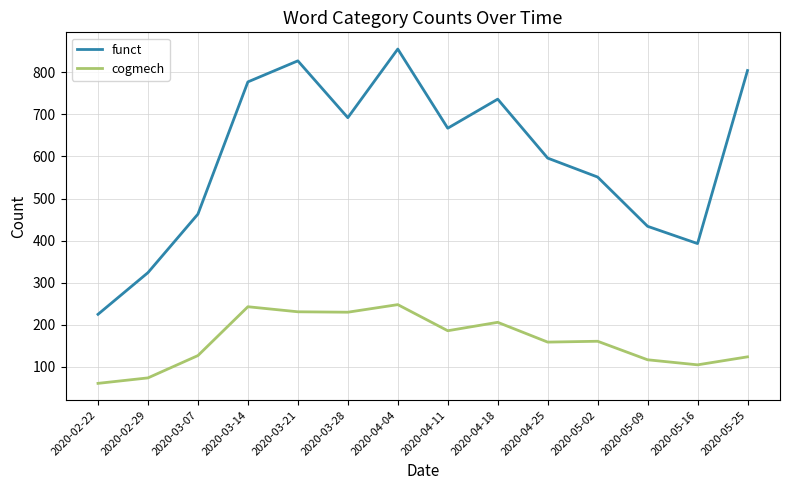

Which series has the widest spread of values?

funct